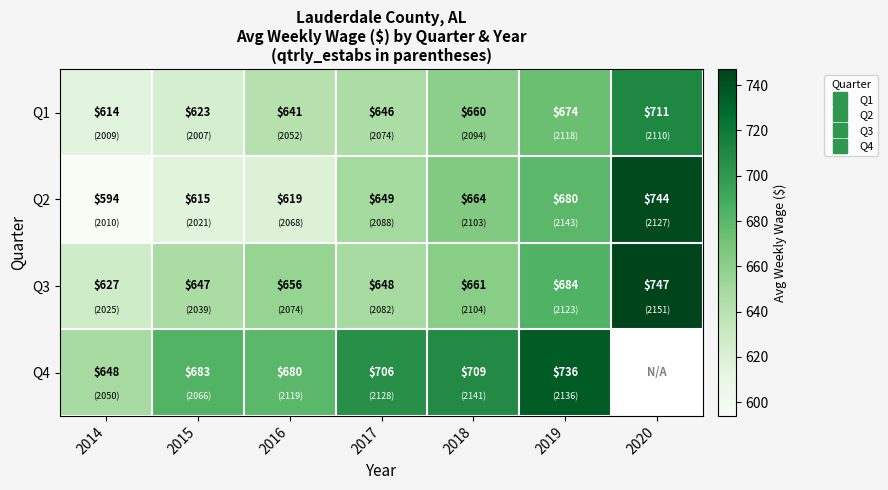

What is the greatest value displayed?

747.0